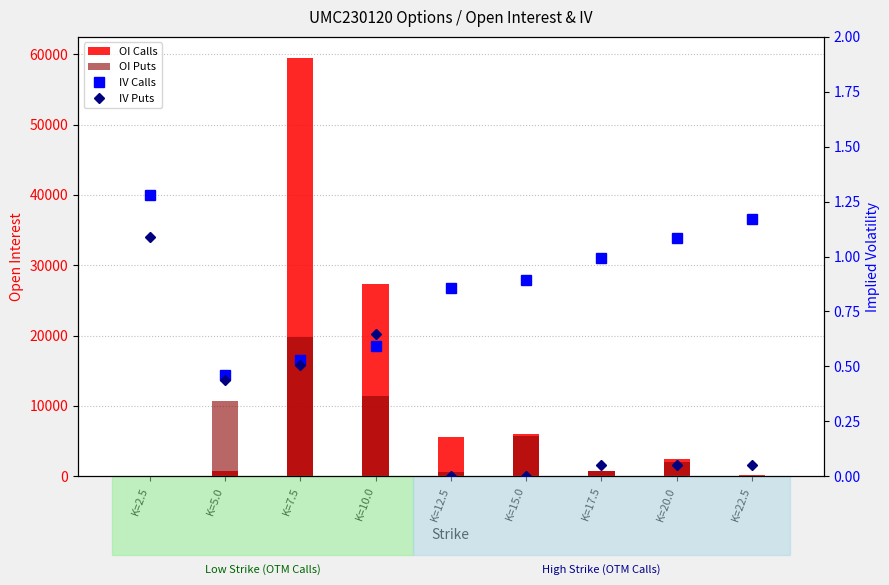

How many positive values does the OI Puts series have?

8